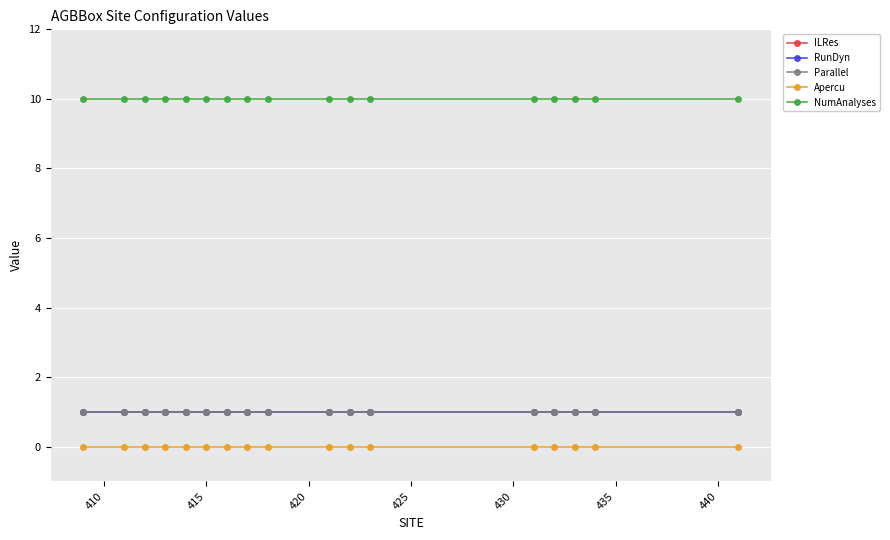

Reading left to right, what are all the values shown in this chart?

ILRes: 1	1	1	1	1	1	1	1	1	1	1	1	1	1	1	1	1
RunDyn: 1	1	1	1	1	1	1	1	1	1	1	1	1	1	1	1	1
Parallel: 1	1	1	1	1	1	1	1	1	1	1	1	1	1	1	1	1
Apercu: 0	0	0	0	0	0	0	0	0	0	0	0	0	0	0	0	0
NumAnalyses: 10	10	10	10	10	10	10	10	10	10	10	10	10	10	10	10	10